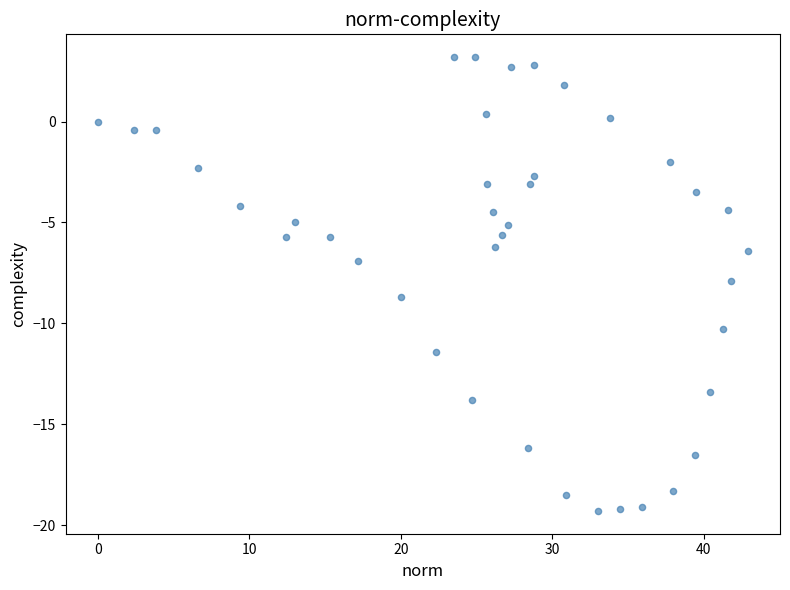

What is the range of Y values (max minus min)?

22.5